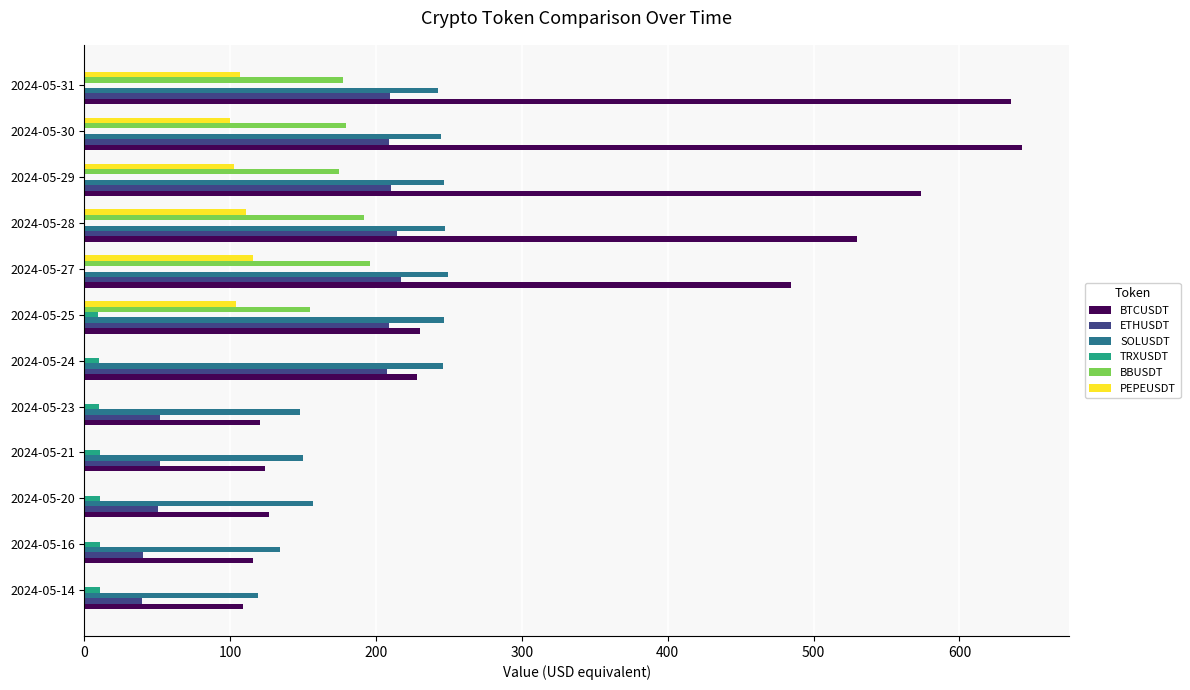

What is the highest value of the ETHUSDT series?

217.0